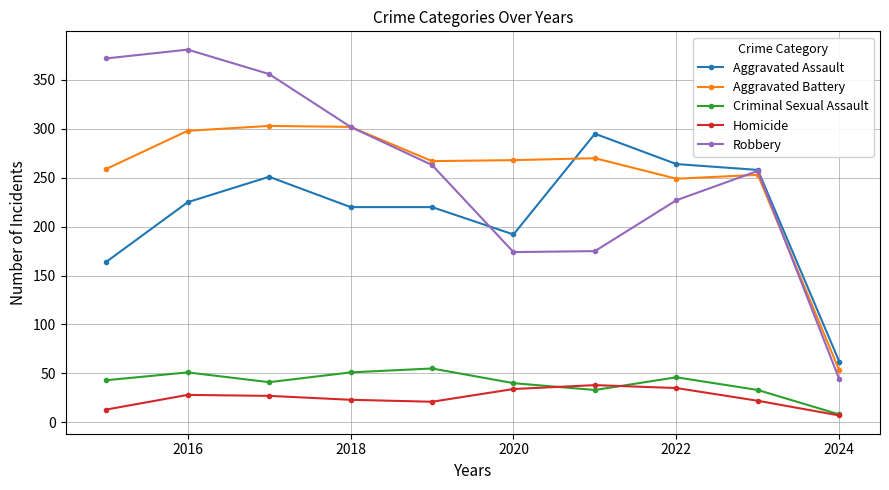

True or false: Homicide has more than 1 points higher than both neighbors.

True